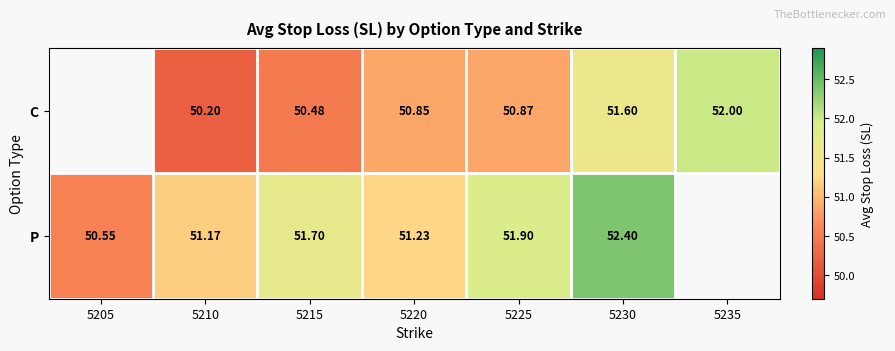

Is the value of C at 5215 greater than the value of P at 5220?

No